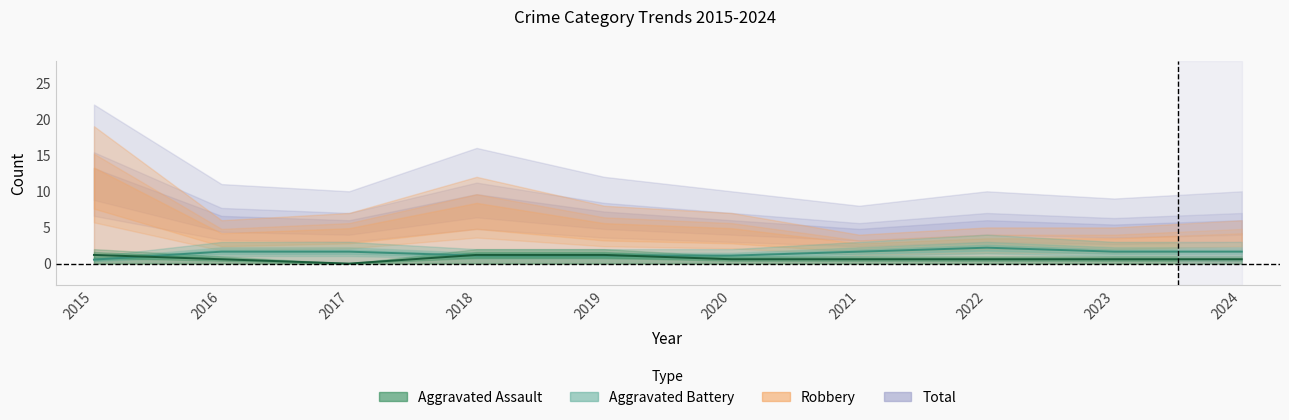

How many intersections are there between Aggravated Assault and Aggravated Battery?

3